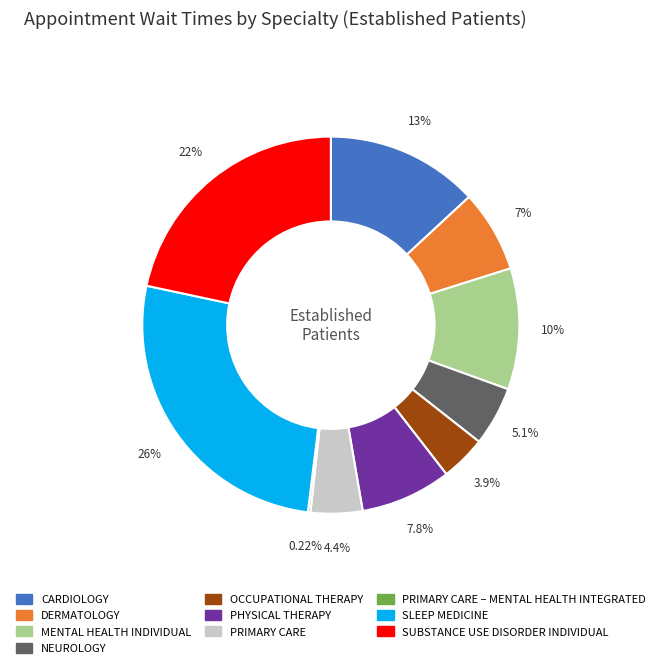

Is there a majority slice in this chart?

No